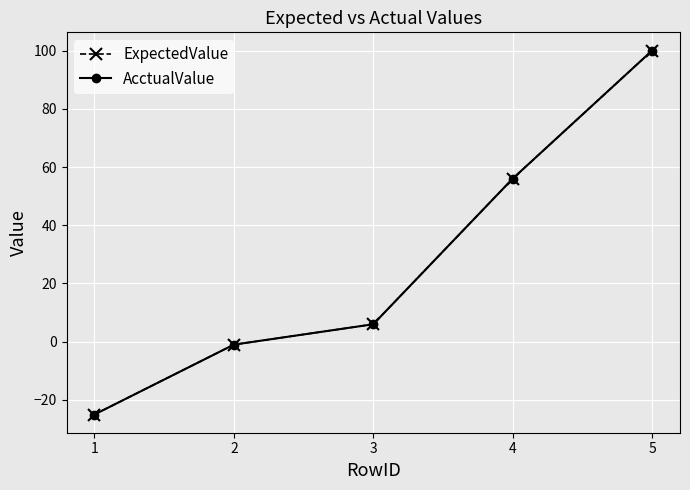

Which series has the largest total across all categories?

ExpectedValue